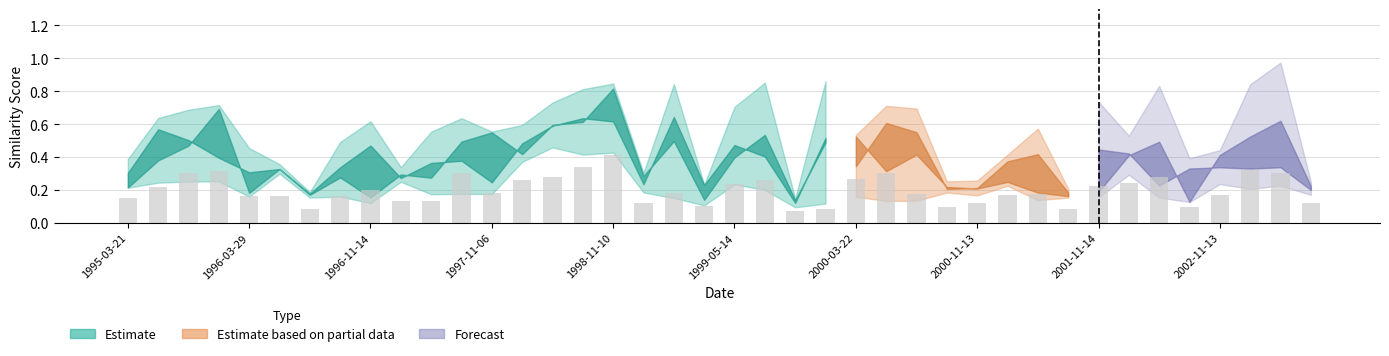

What is the greatest value displayed?

0.4